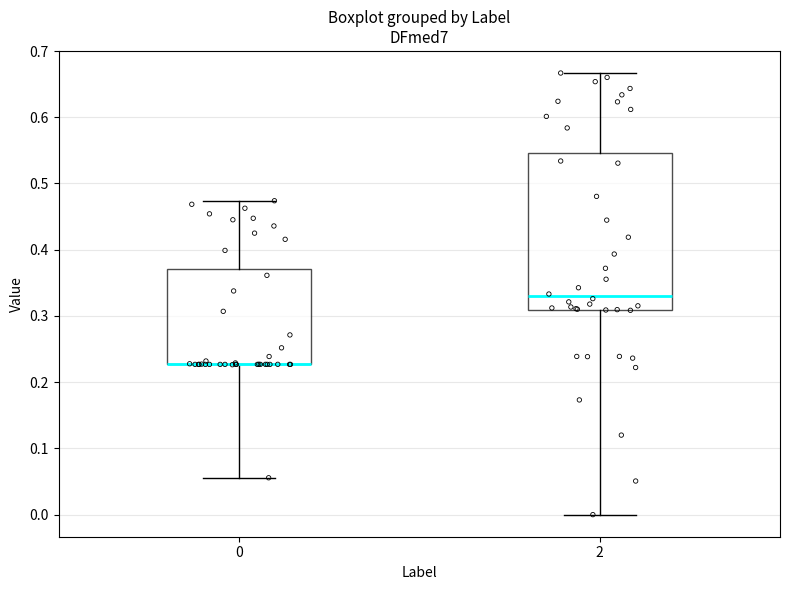

Reading left to right, read every box against the y-axis: the position of its median line, the range the box covers, and the ends of its whiskers. The values are not printed on the chart, so give them approximately, as read against the axis.

0: median 0.23 (drawn on the box's lower edge), box 0.23 to 0.37, whiskers 0.06 to 0.47
2: median 0.33, box 0.31 to 0.55, whiskers 0.00 to 0.67